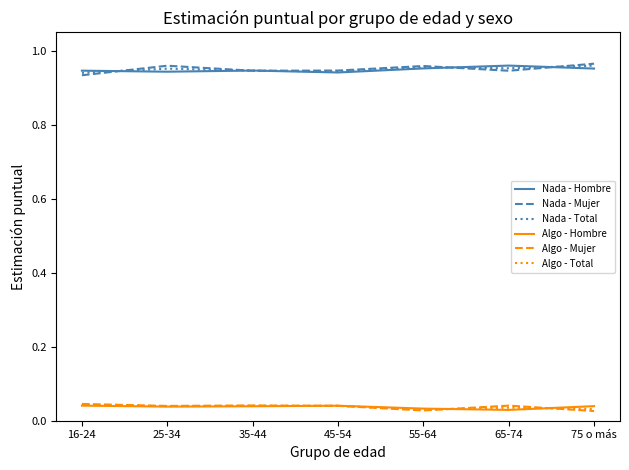

Is the value of Algo - Mujer at 45-54 greater than the value of Nada - Total at 16-24?

No